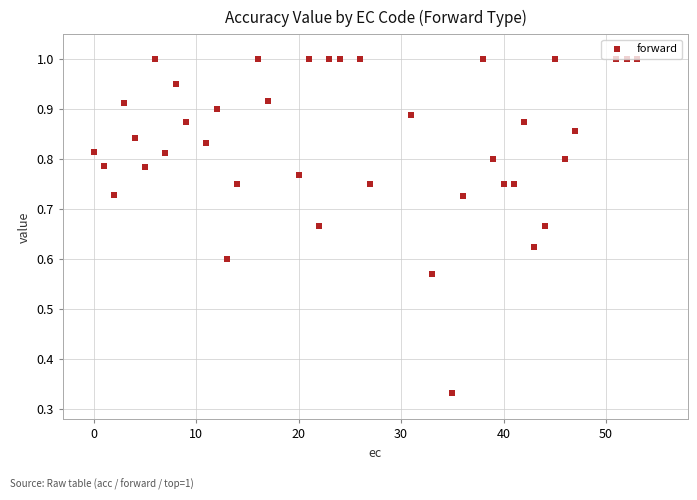

How many points are shown in the scatter plot?

40